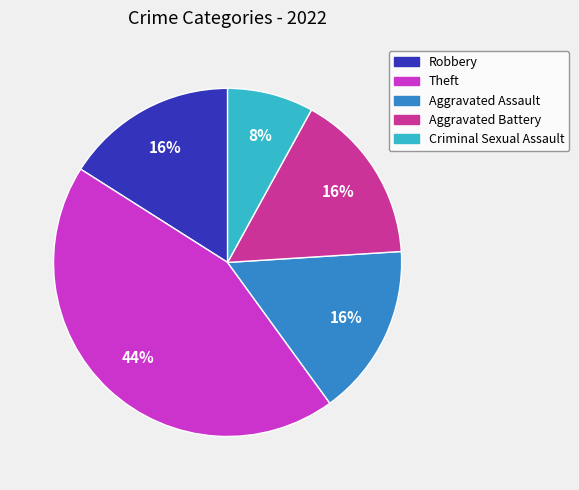

To the nearest percent, what percentage of the pie is Aggravated Battery?

16%